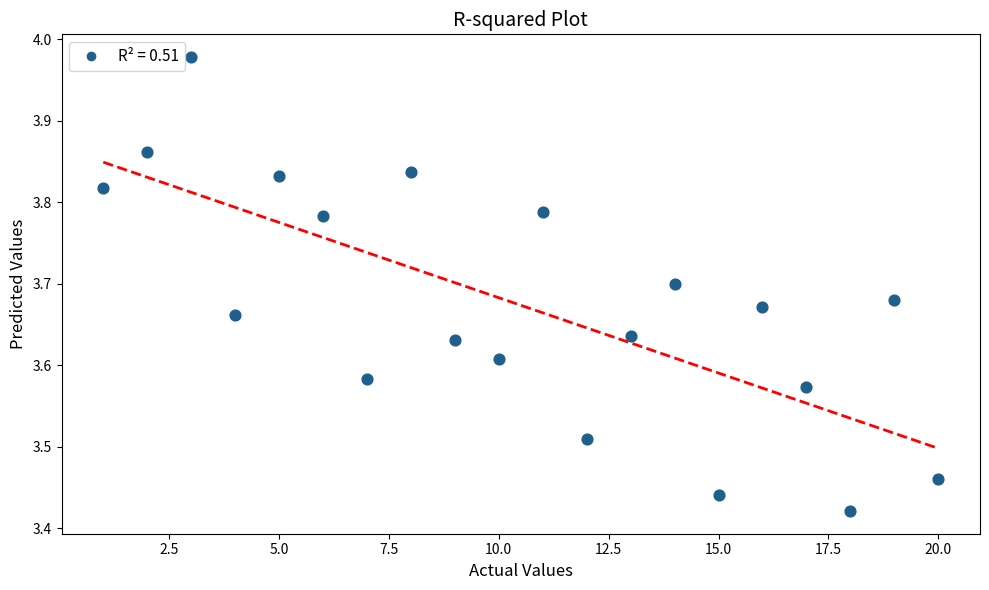

What is the range of X values (max minus min)?

19.0